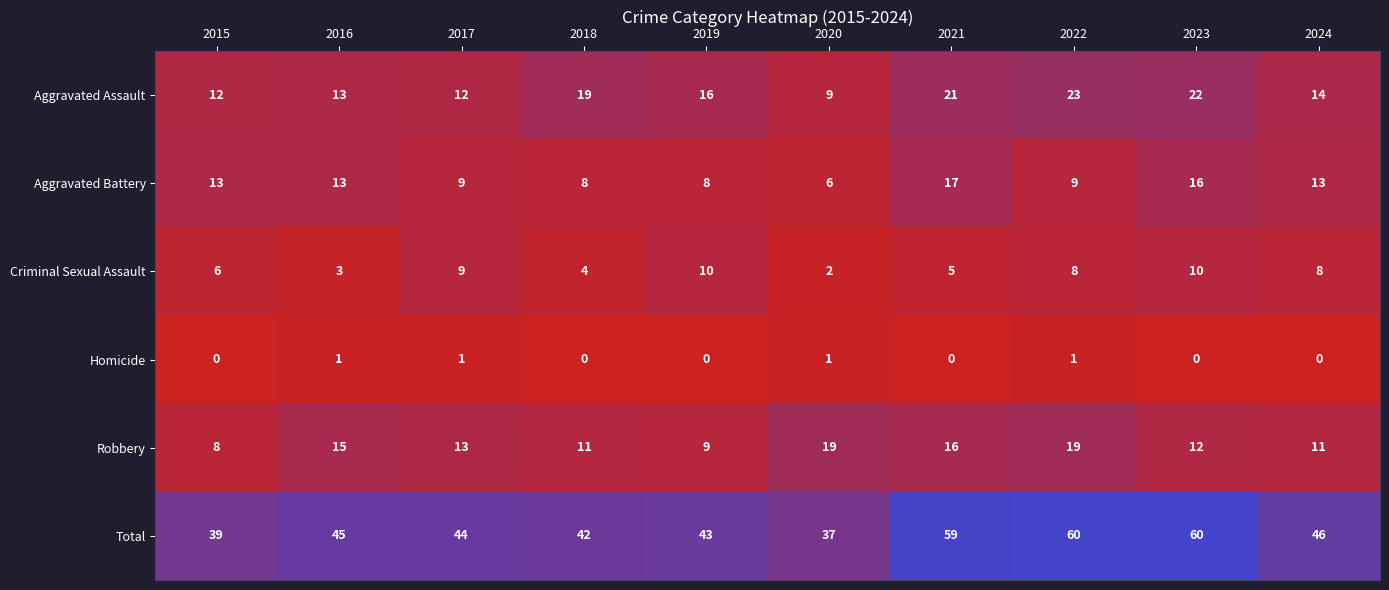

Read the Criminal Sexual Assault value at 2019.

10